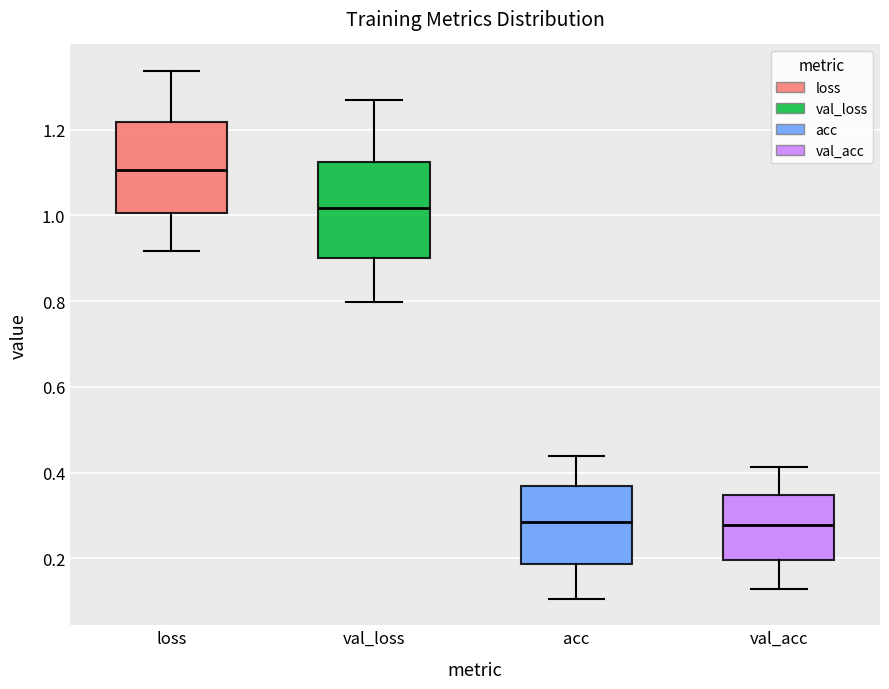

Reading left to right, read every box against the y-axis: the position of its median line, the range the box covers, and the ends of its whiskers. The values are not printed on the chart, so give them approximately, as read against the axis.

loss: median 1.10, box 1.00 to 1.22, whiskers 0.92 to 1.34
val_loss: median 1.02, box 0.90 to 1.12, whiskers 0.80 to 1.26
acc: median 0.28, box 0.18 to 0.36, whiskers 0.10 to 0.44
val_acc: median 0.28, box 0.20 to 0.34, whiskers 0.12 to 0.42